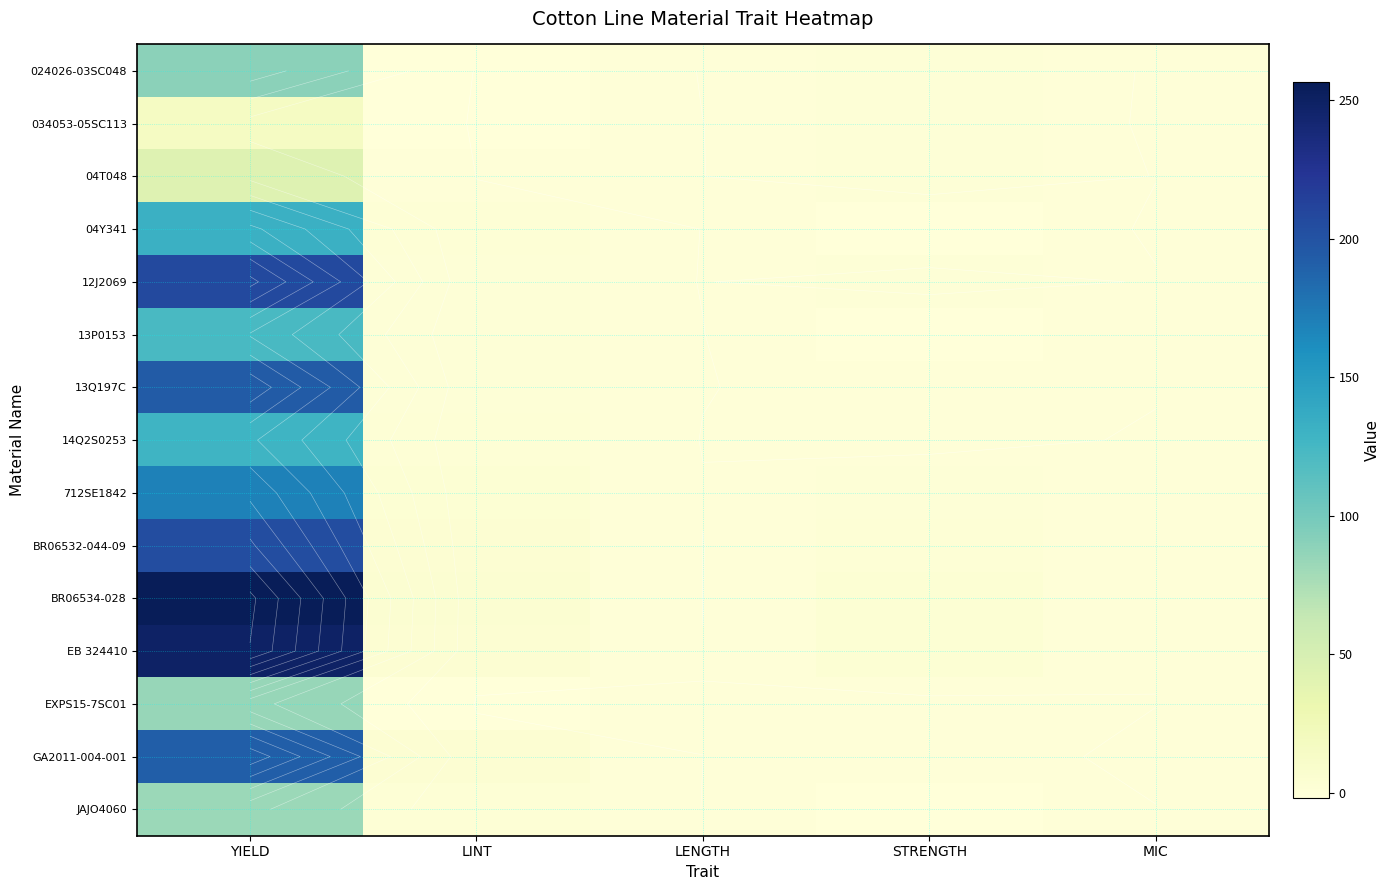

At which label does 14Q2S0253 first exceed 0?

YIELD